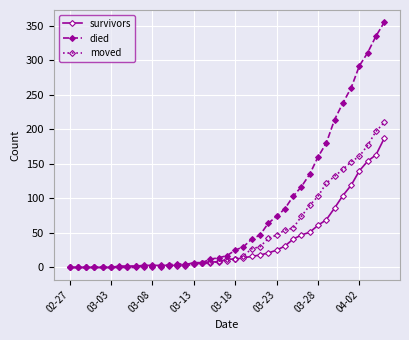

List the series in order of their peak value, lowest first.

survivors, moved, died